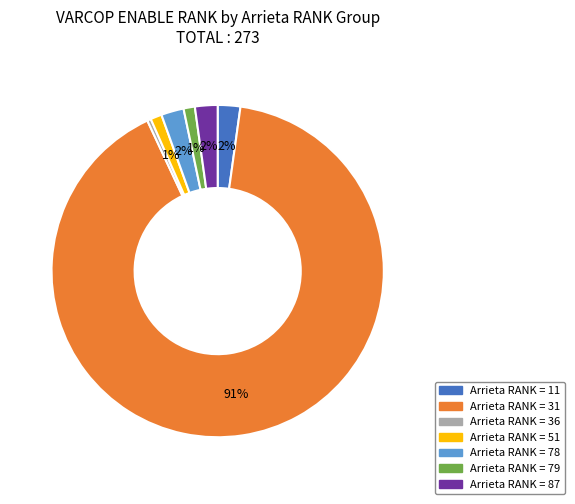

To the nearest percent, what is the average slice percentage?

14%